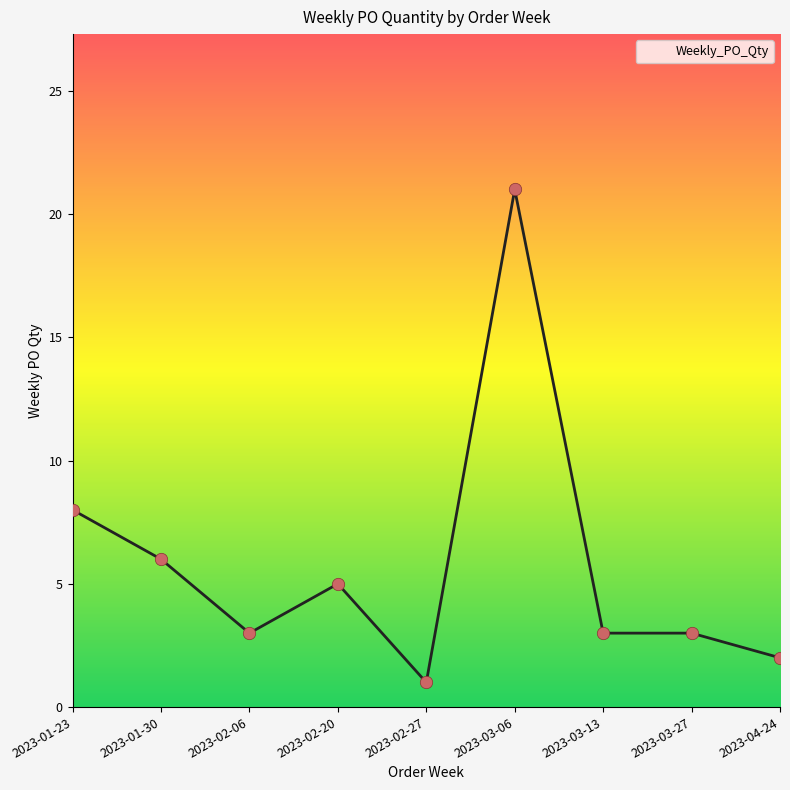

Which has a higher value, 2023-03-13 or 2023-02-20?

2023-02-20